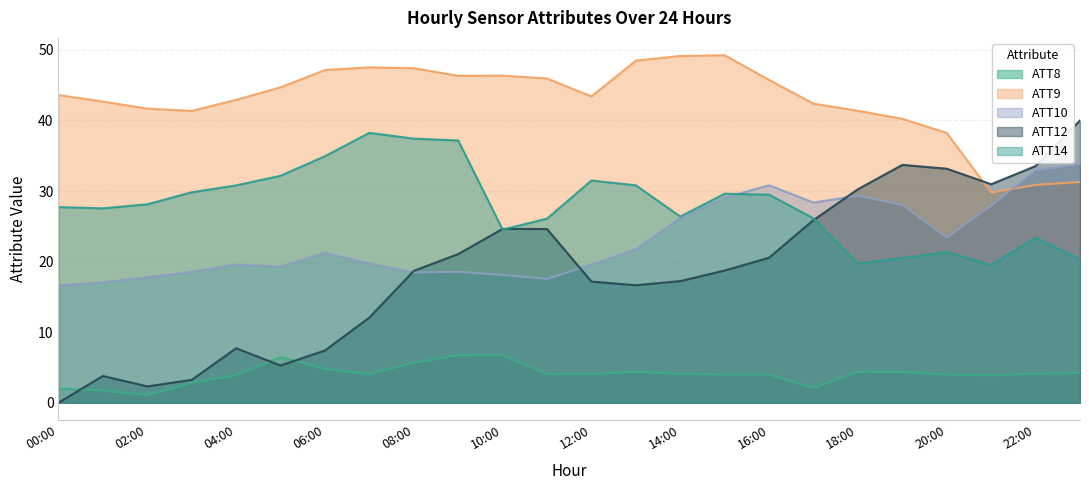

What are all the series names shown in the legend?

ATT8, ATT9, ATT10, ATT12, ATT14